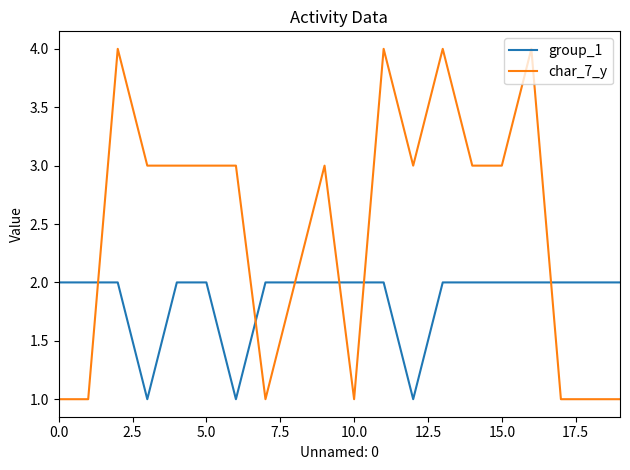

Which series has the largest total across all categories?

char_7_y